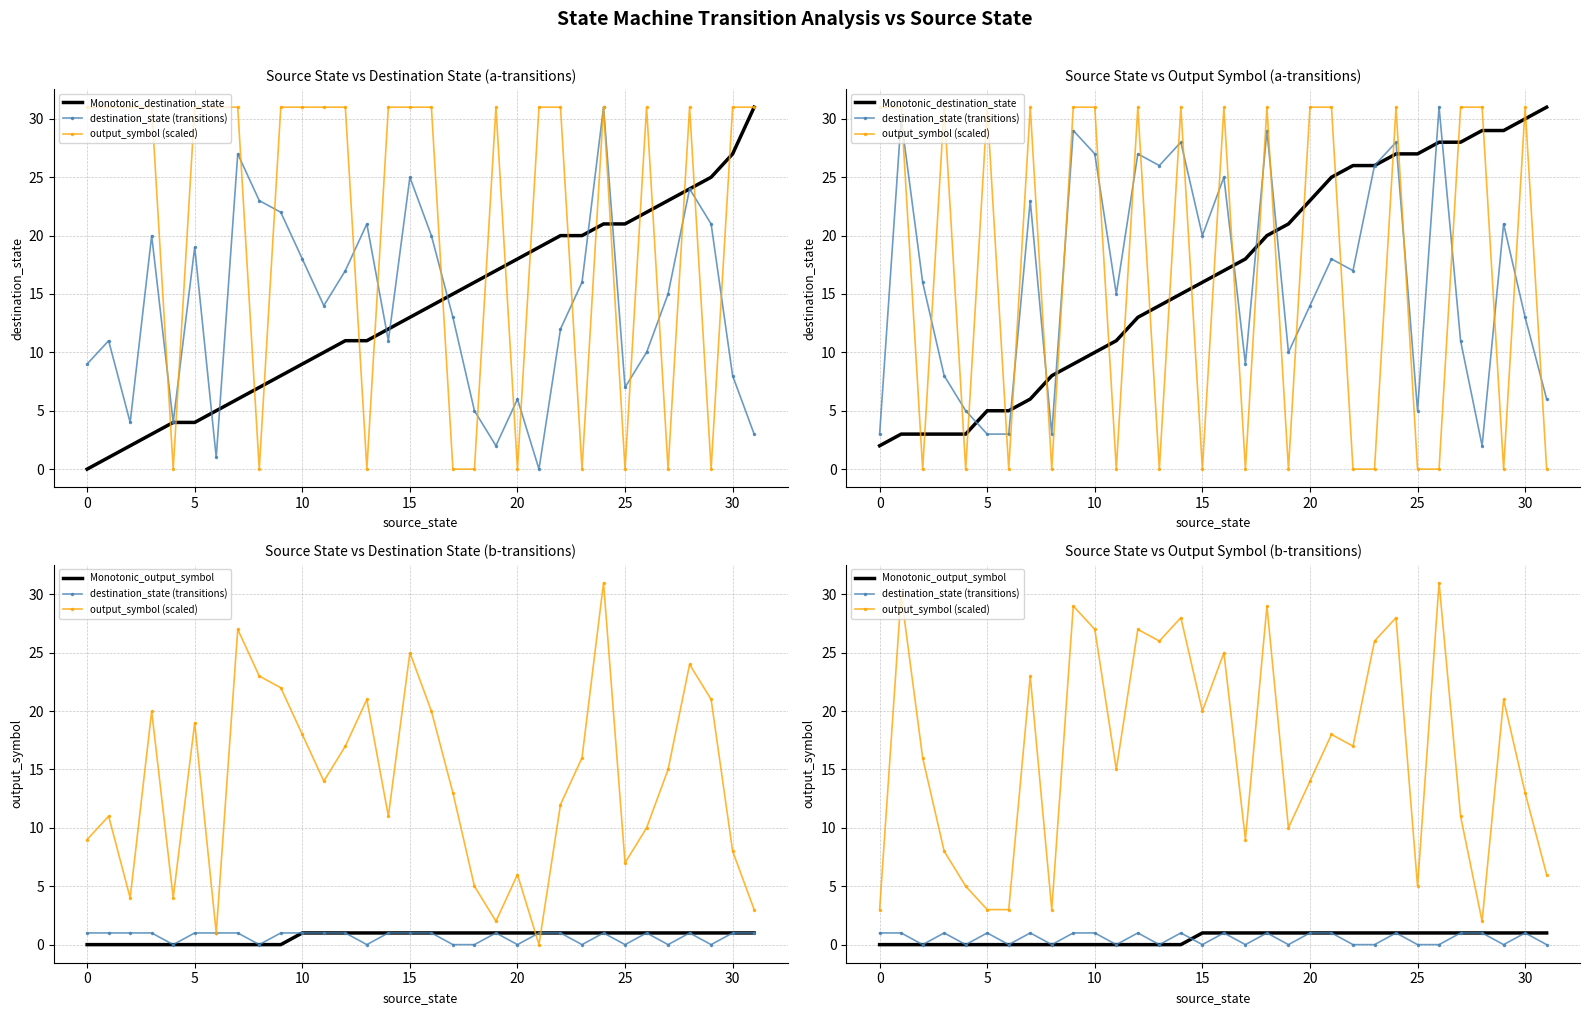

True or false: destination_state (transitions) and Monotonic_destination_state intersect in this chart.

False